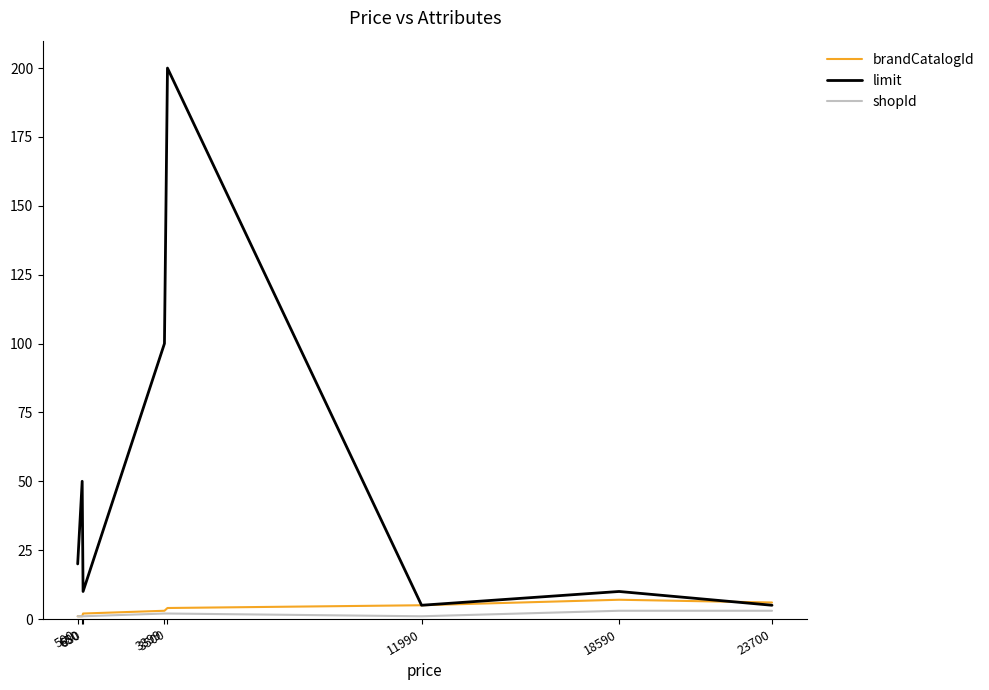

Reading left to right, list all the values displayed in this chart.

brandCatalogId: 1	1	2	3	4	5	7	6
limit: 20	50	10	100	200	5	10	5
shopId: 1	1	1	2	2	1	3	3